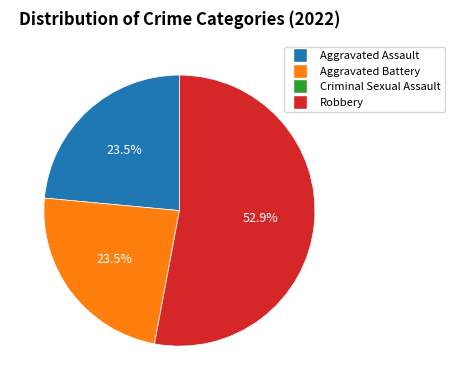

What is the majority slice?

Robbery